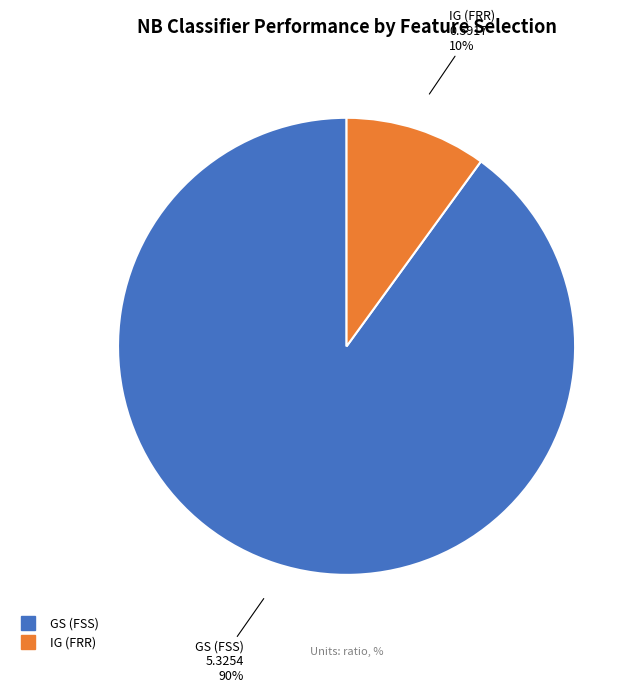

To the nearest percent, what percentage of the pie is IG (FRR)?

10%